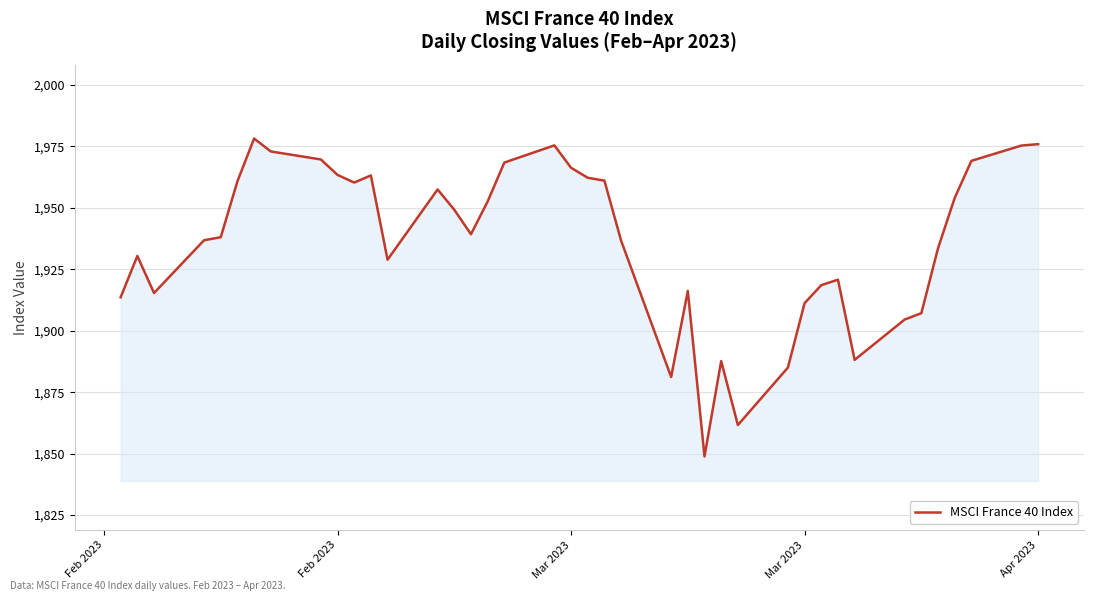

What is the greatest value displayed?

1978.2